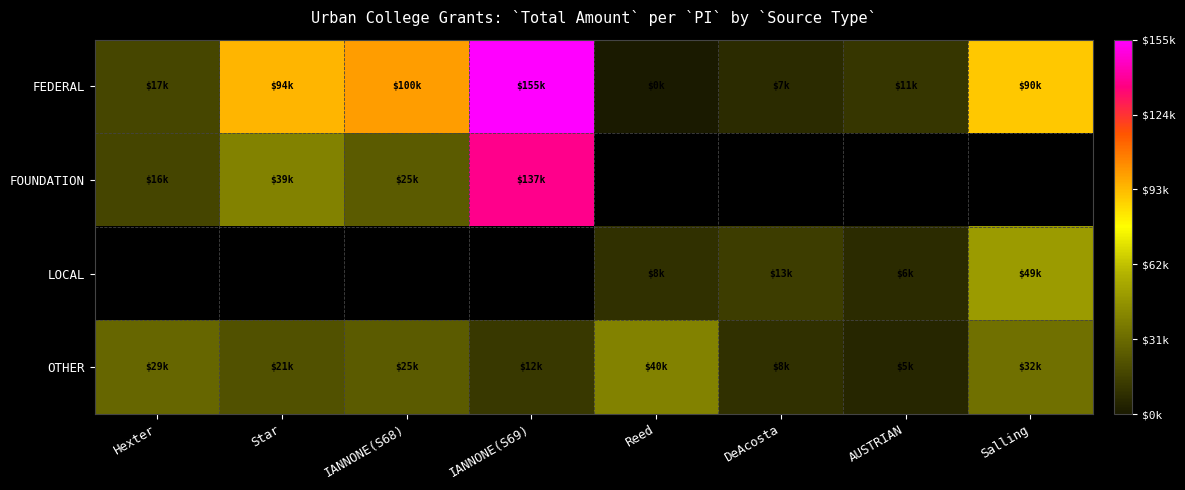

What is the average value of the FEDERAL series?

59406.6